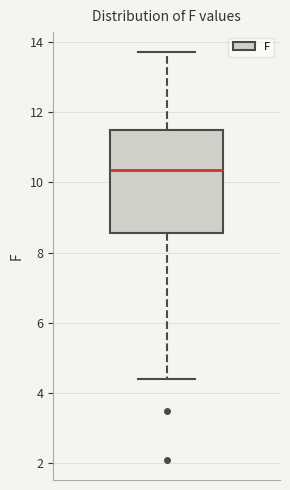

Read this box plot against the y-axis: the position of the median line, the range covered by the box, and the ends of both whiskers. The values are not printed on the chart, so give them approximately, as read against the axis.

median 10.4, box 8.6 to 11.6, whiskers 4.4 to 13.8